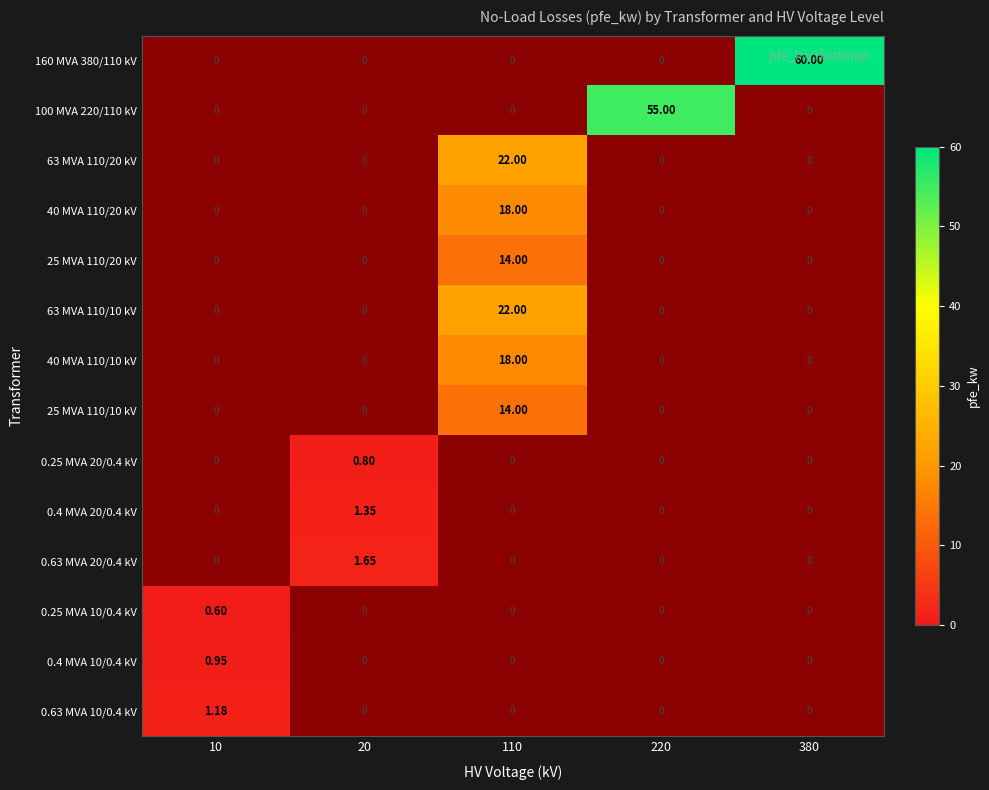

Which series has the largest range (max minus min)?

160 MVA 380/110 kV